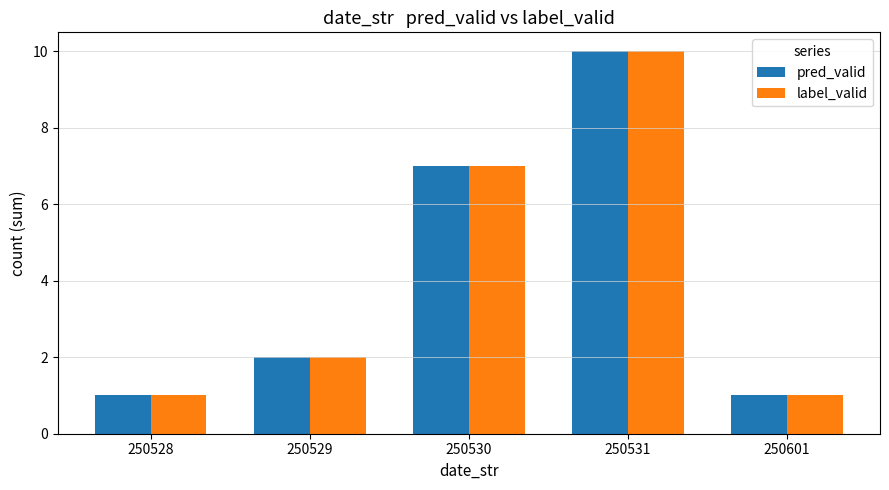

Reading left to right, extract all data points from this chart.

pred_valid: 1	2	7	10	1
label_valid: 1	2	7	10	1